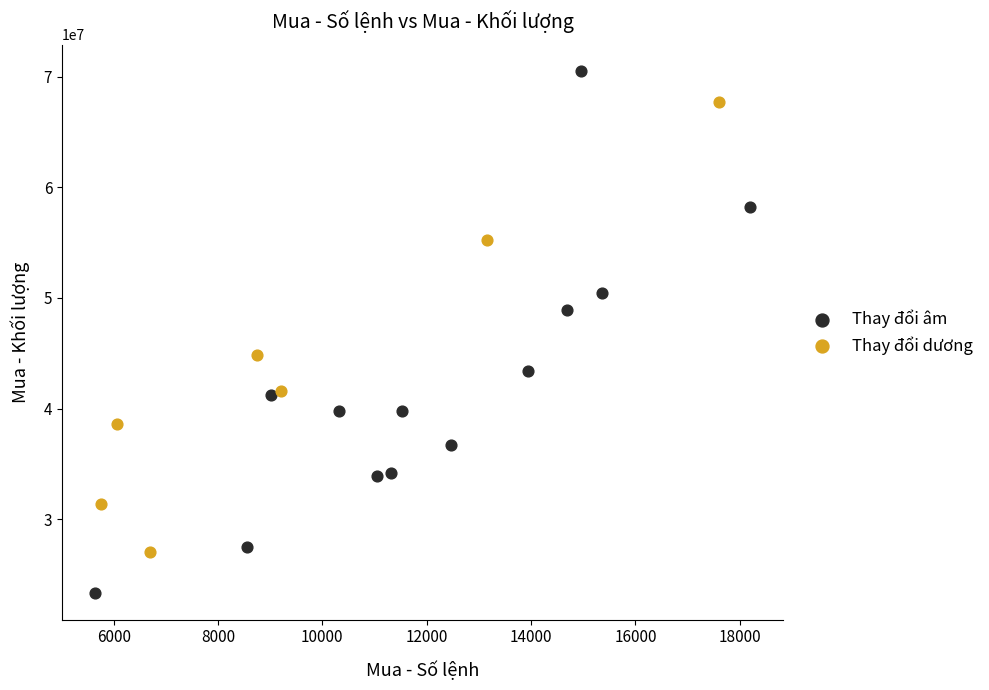

What are all the series names shown in the legend?

Thay đổi âm, Thay đổi dương